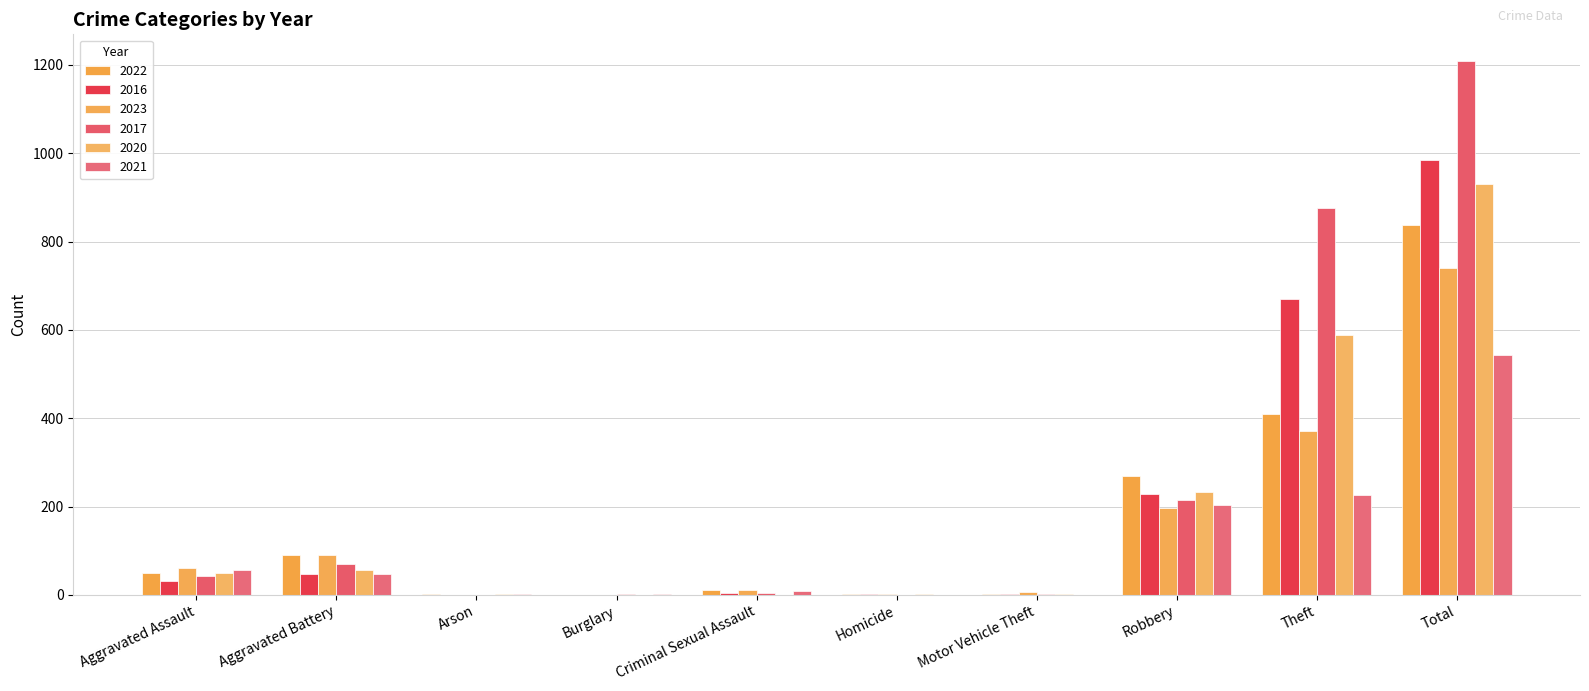

At how many categories does at least one series exceed 88?

4